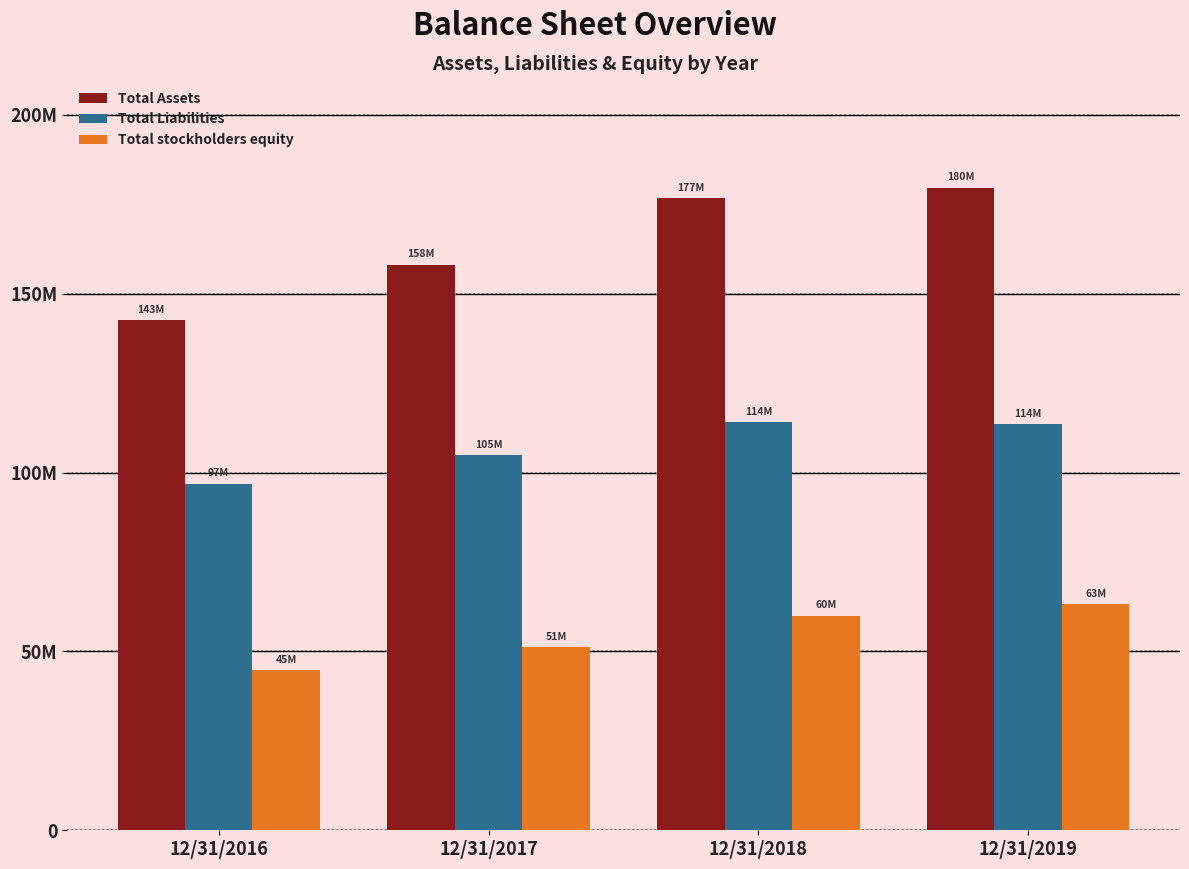

Are the bars grouped side by side (vs. stacked)?

Yes